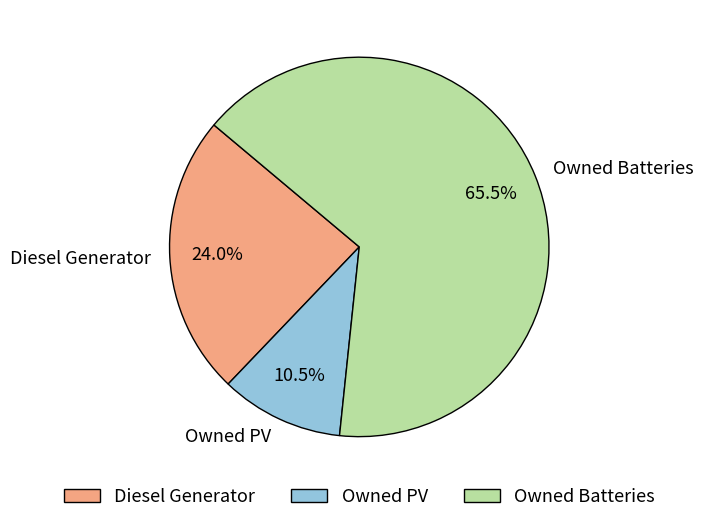

Is it true that Diesel Generator is 16% of the pie?

False